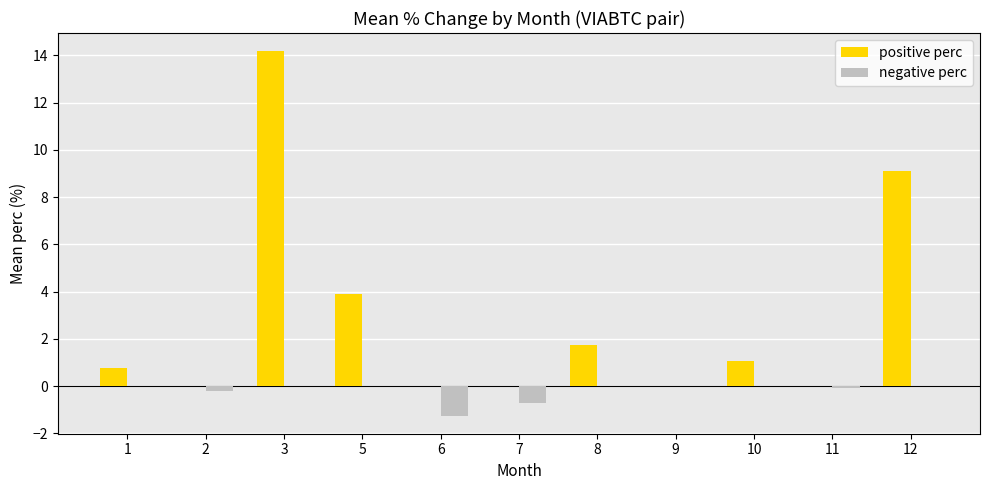

Between 2 and 5, which series saw the biggest shift?

positive perc